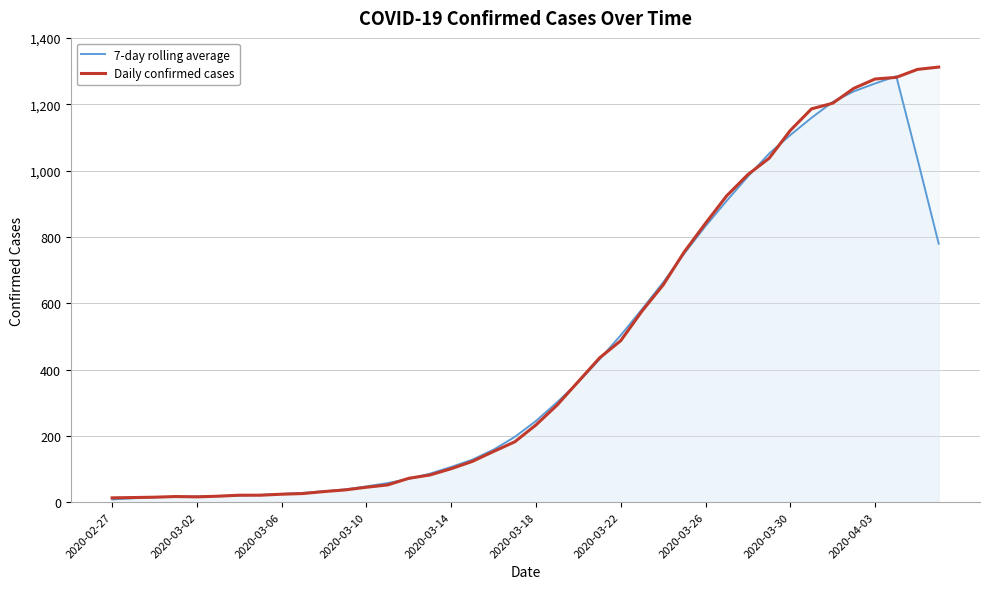

How many data points does each series have?

40